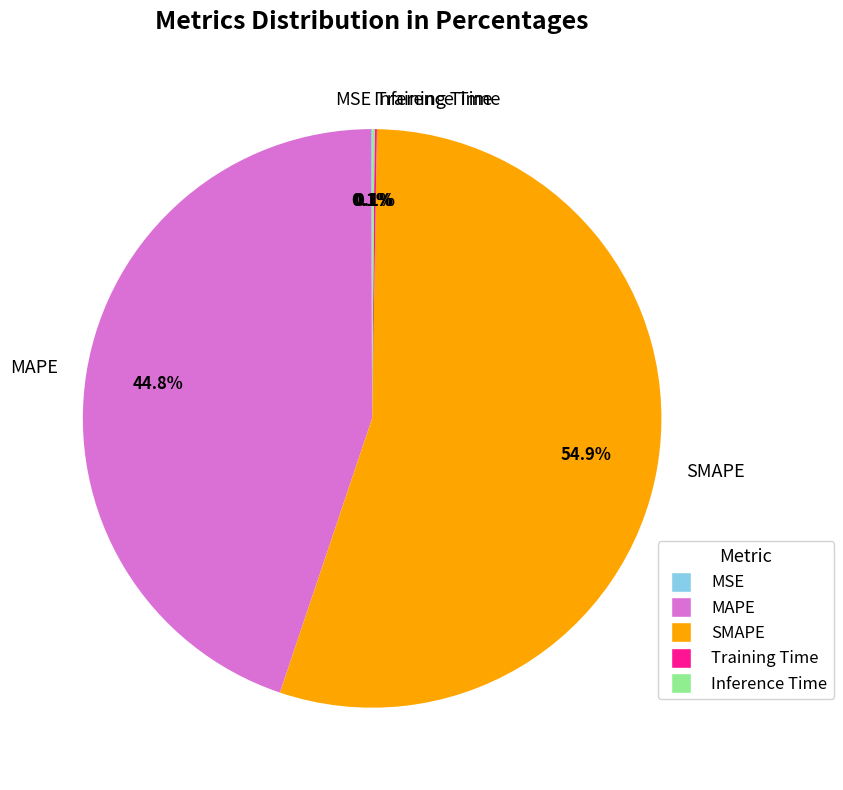

What is the total percentage of SMAPE and MAPE?

99.7%